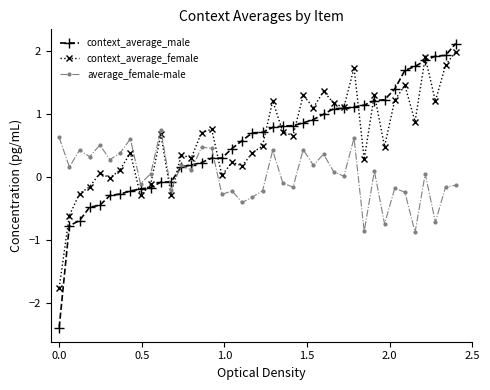

How many data points in context_average_male are less than 0?

12